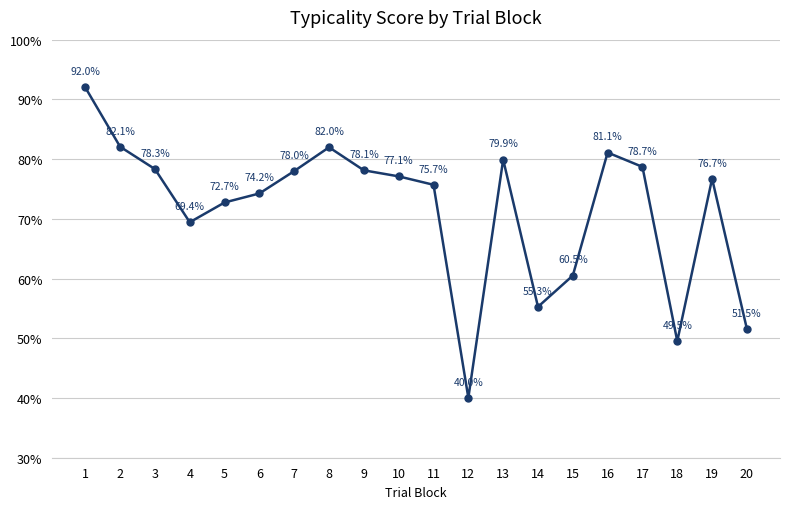

Which has a higher value, 7 or 8?

8